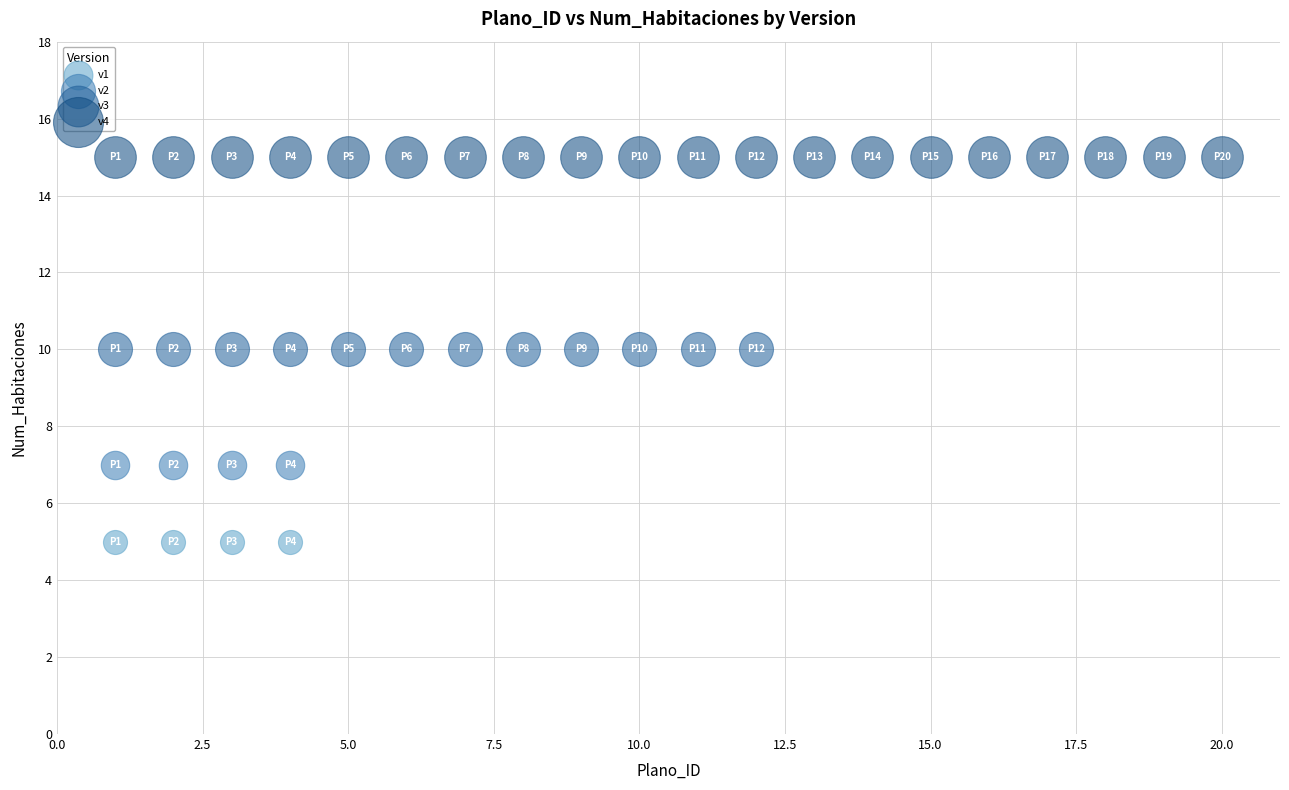

Which series contains the lowest Y value?

v1